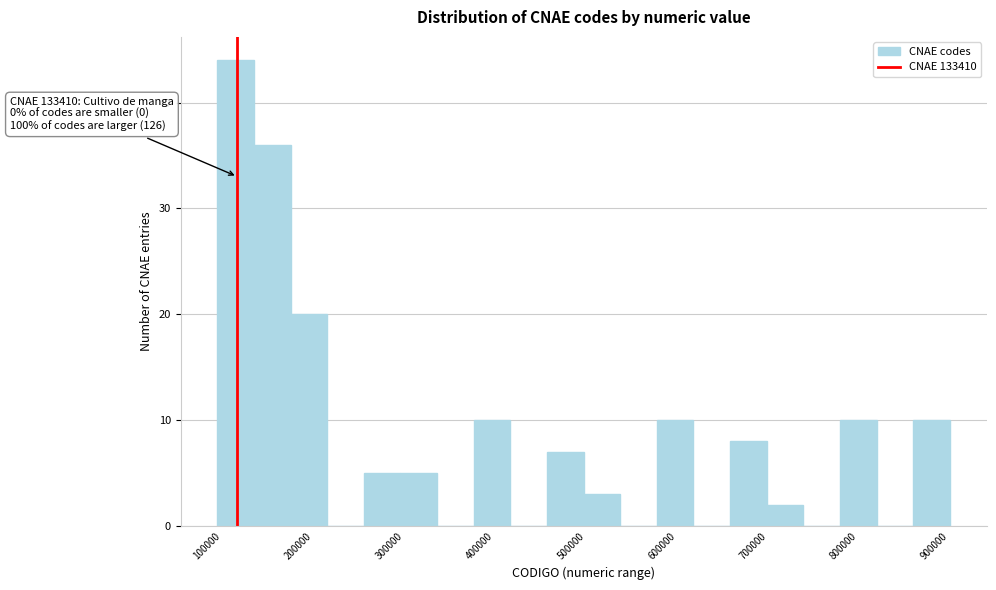

Over which range of the x-axis is the bar tallest?

110000 to 150000